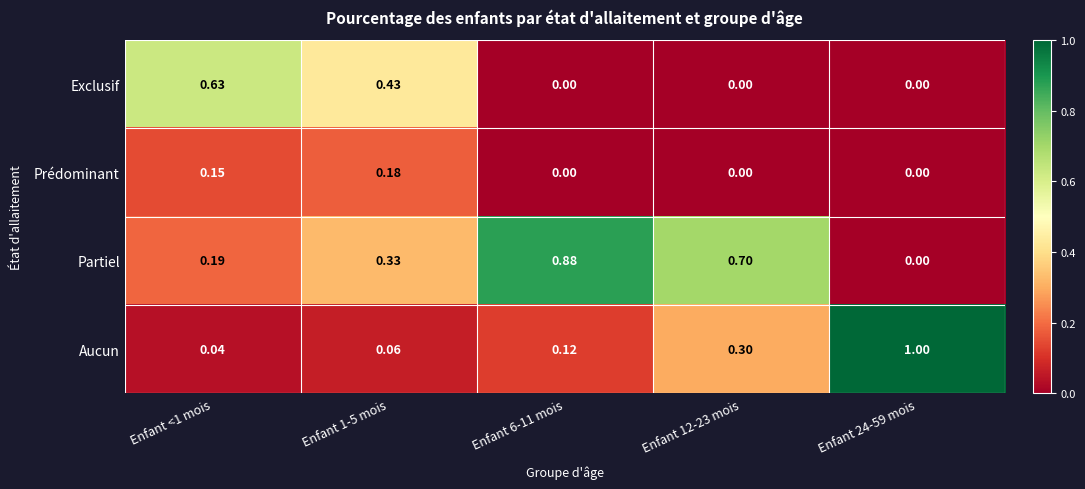

How many values in Partiel are above zero?

4